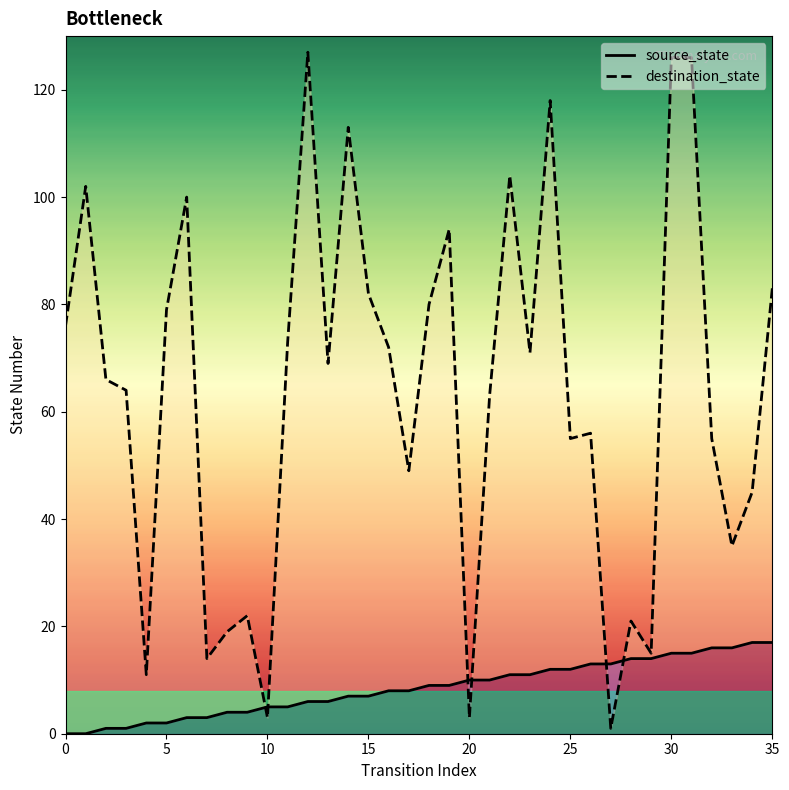

Between 3 and 4, which series saw the biggest shift?

destination_state